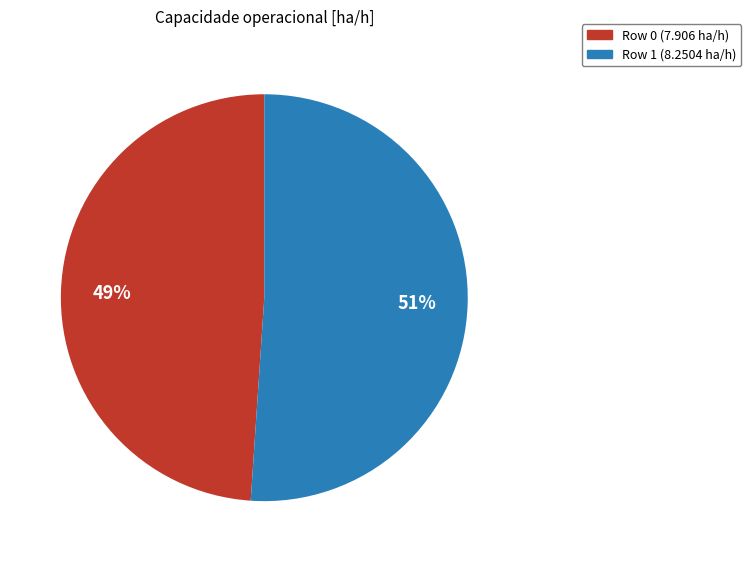

Do Row 1 (8.2504 ha/h) and Row 0 (7.906 ha/h) together represent more than half of the pie?

Yes